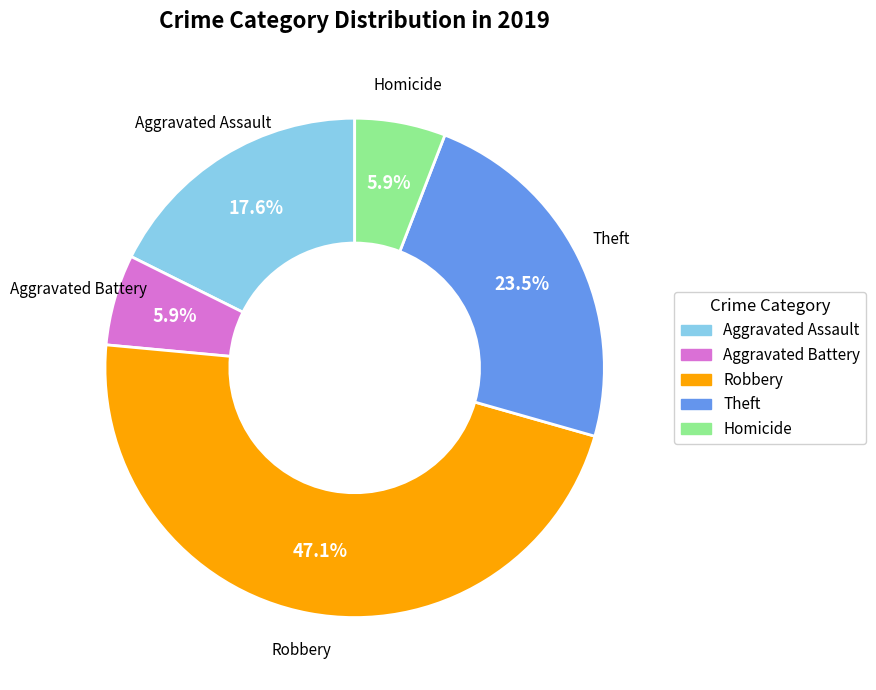

Approximately how many times larger is the value at Robbery compared to Aggravated Battery?

8.0